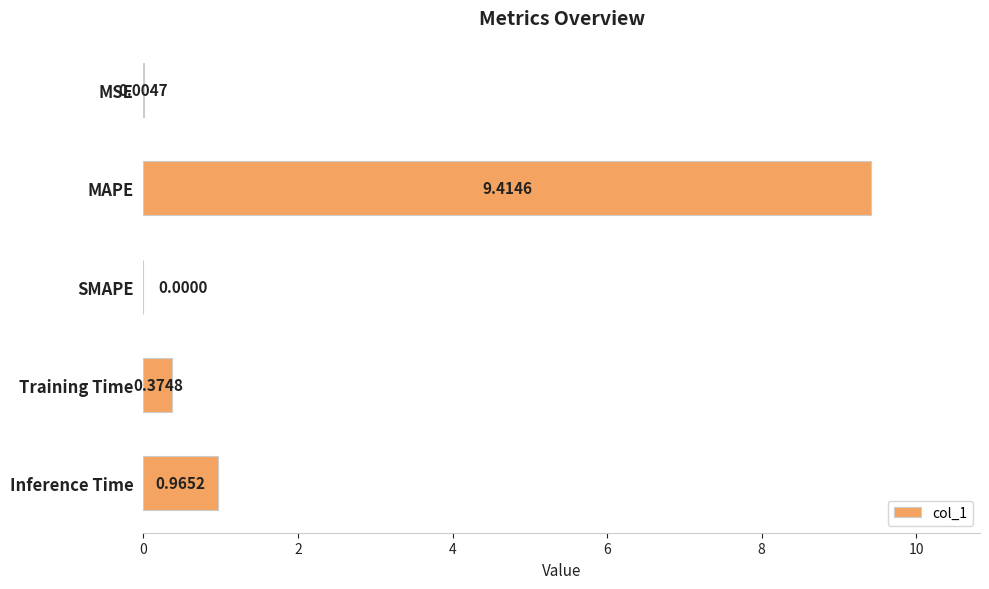

Where is the data nearest to the value 4?

Inference Time